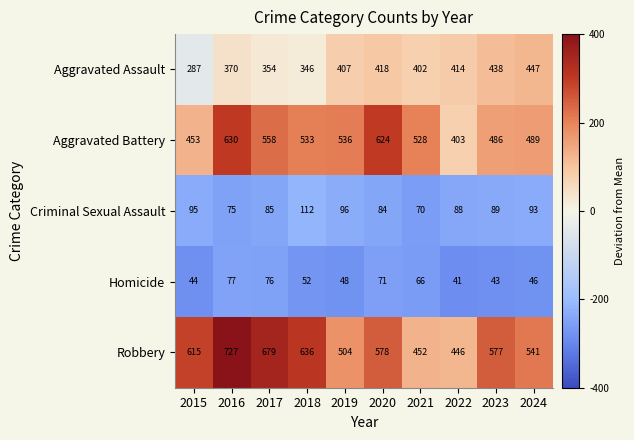

What is the spread (max minus min) of values at 2015?

571